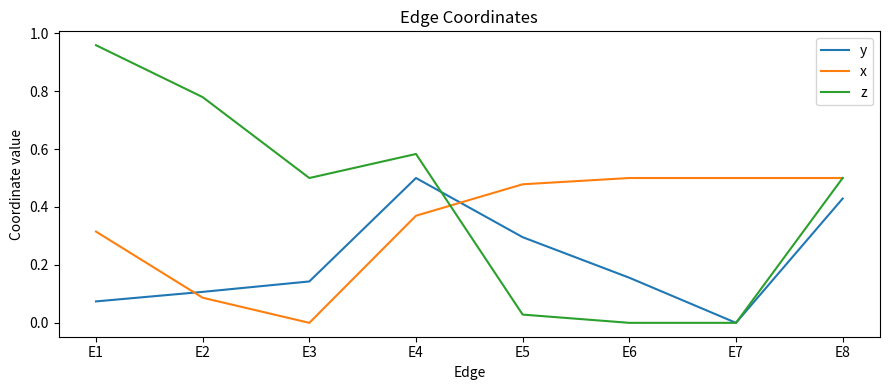

Where do z and x first cross each other?

E4 and E5